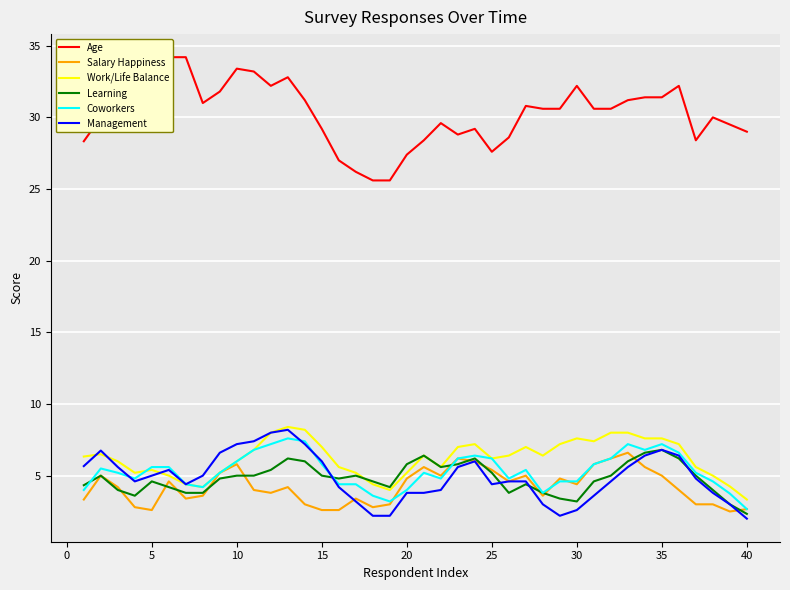

What is the lowest value of the Work/Life Balance series?

3.3